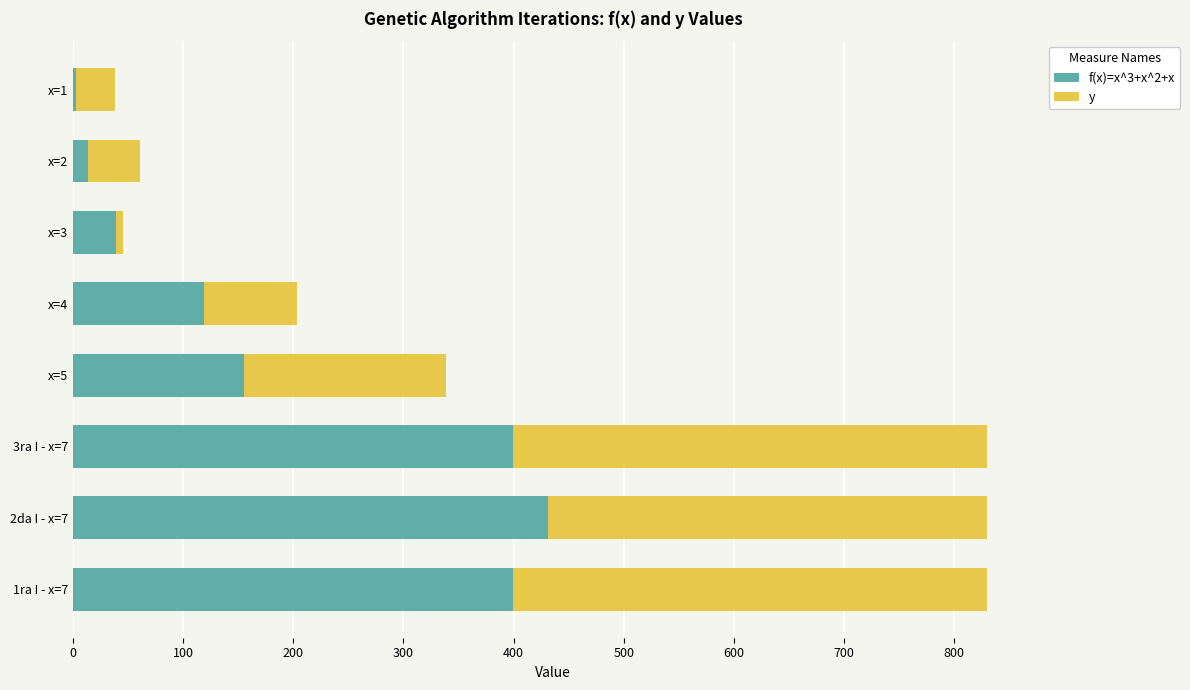

At which label does f(x)=x^3+x^2+x reach its peak?

2da I - x=7